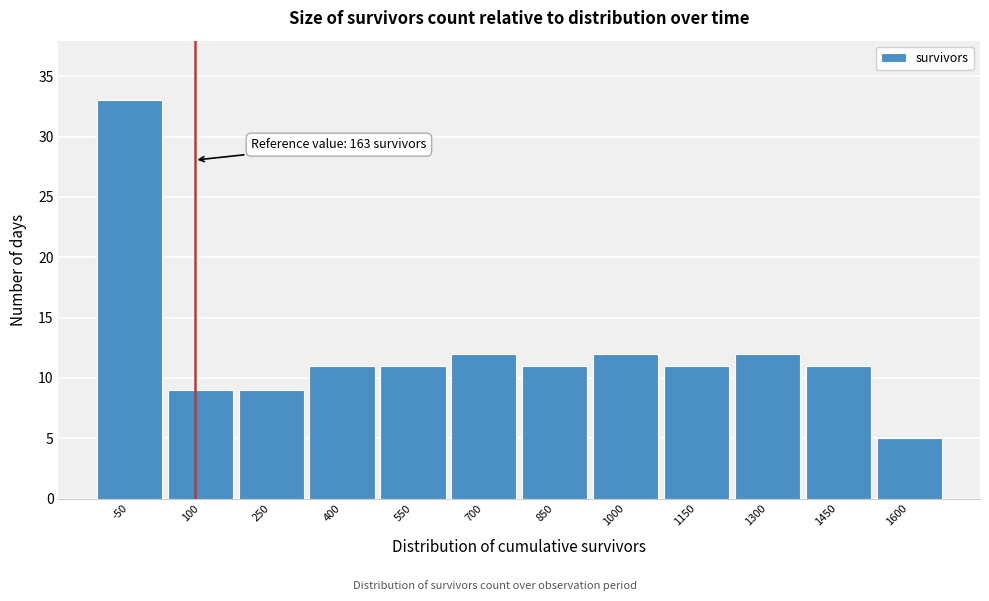

Reading left to right, transcribe all the data shown in this chart.

33	9	9	11	11	12	11	12	11	12	11	5